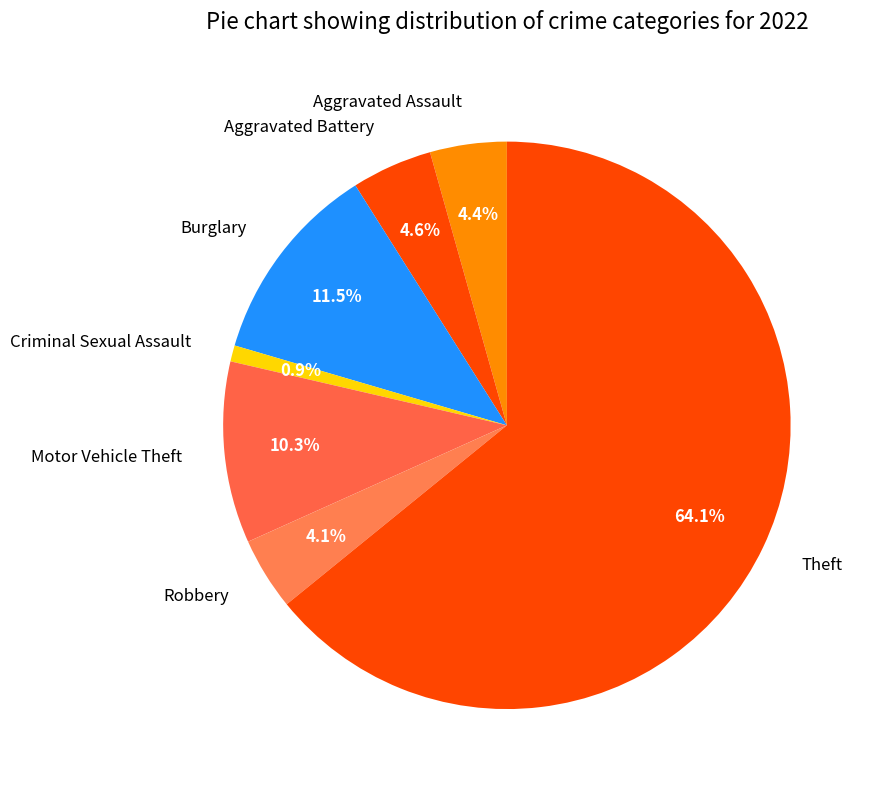

Which slice is the largest?

Theft